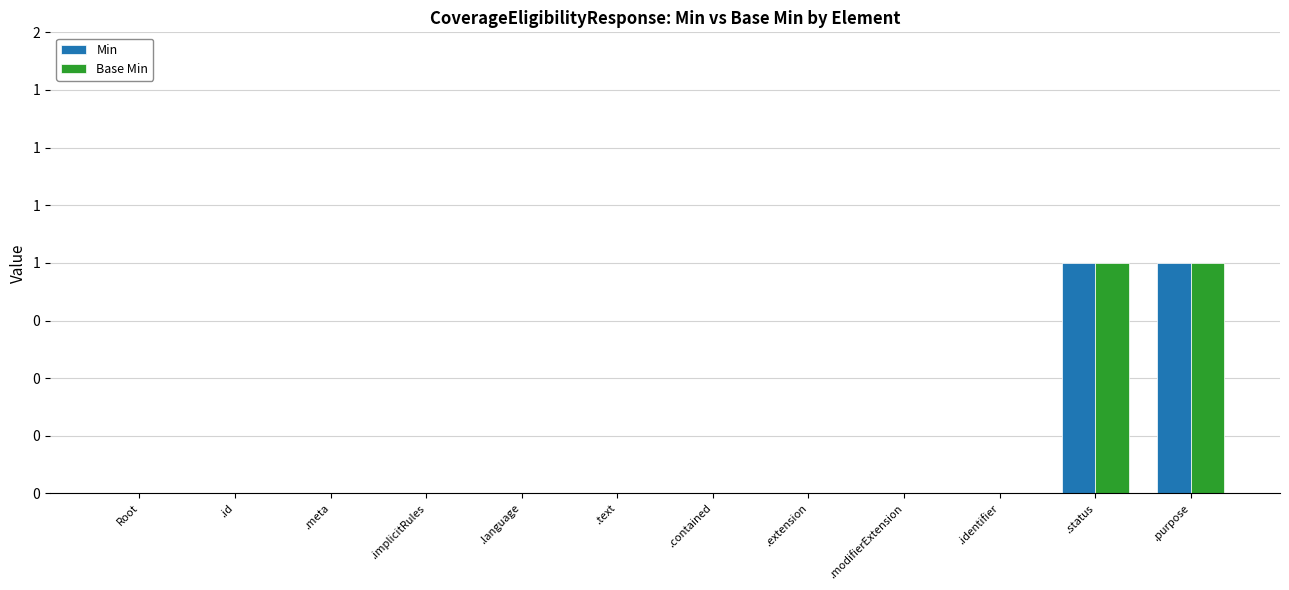

Are the bars horizontal?

No